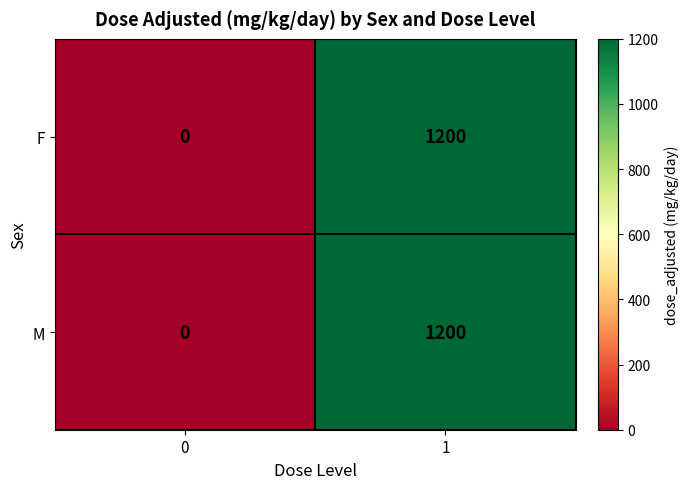

What is the average value of the M series?

600